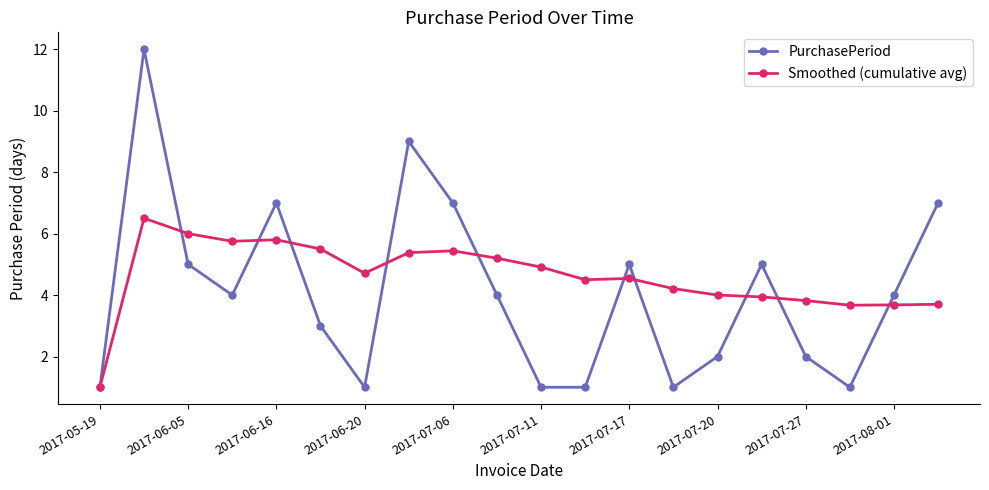

Count the number of categories in the chart.

20